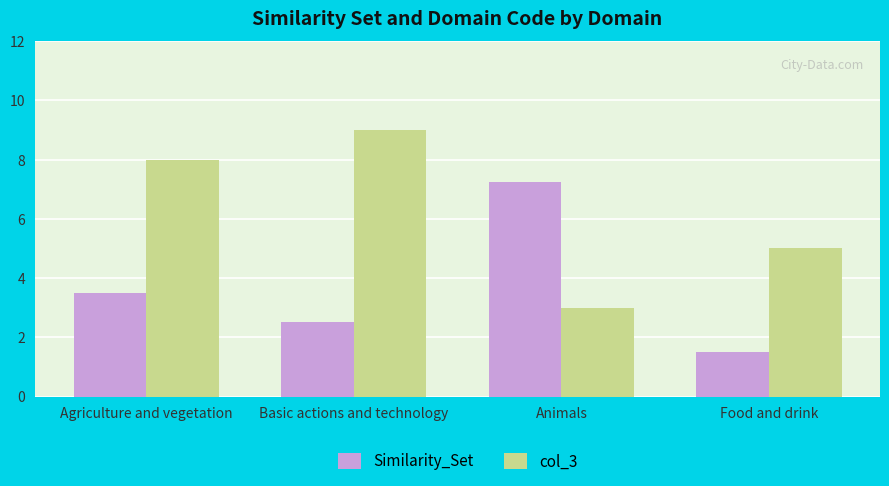

What is the label of the 3rd bar from the right?

Basic actions and technology